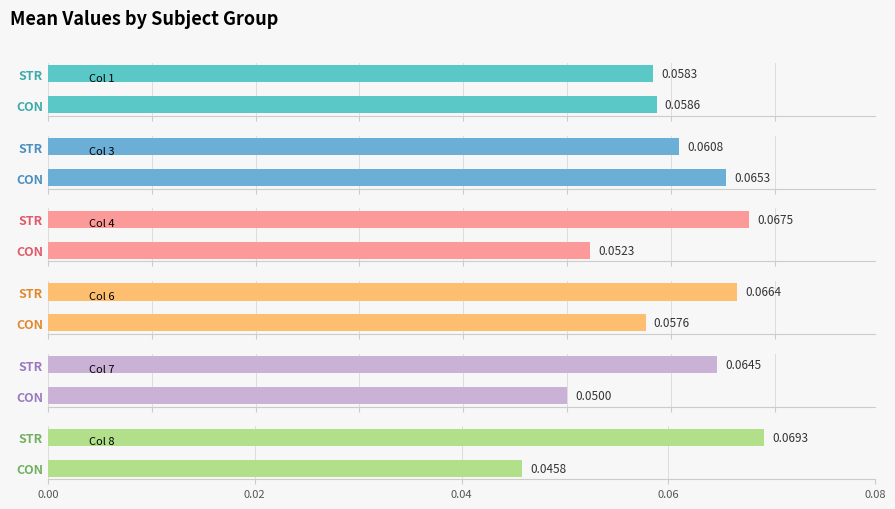

Which category has the lowest value in the Col 1 series?

STR